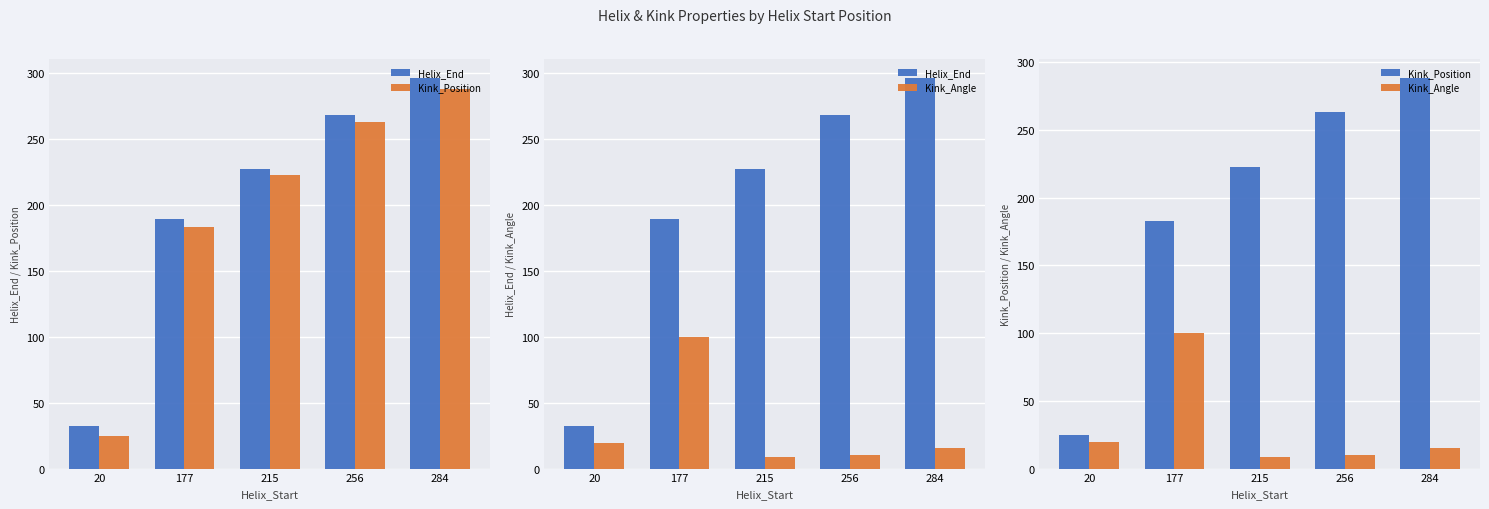

Does the chart contain any negative values?

No